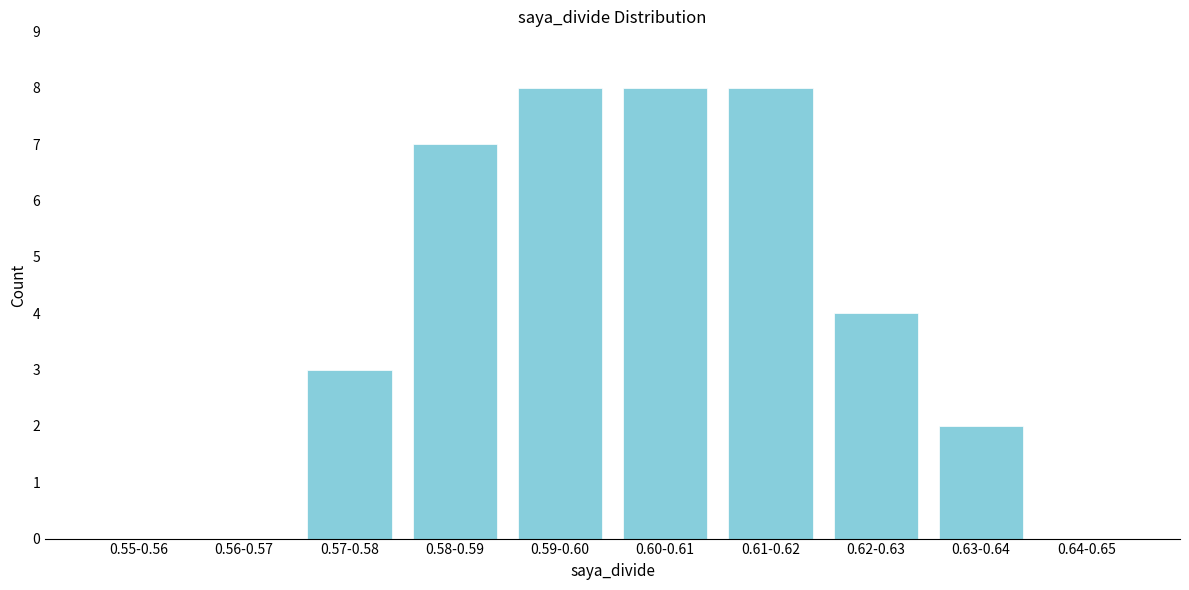

Reading left to right, list all the values displayed in this chart.

0.55-0.56=0	0.56-0.57=0	0.57-0.58=3	0.58-0.59=7	0.59-0.60=8	0.60-0.61=8	0.61-0.62=8	0.62-0.63=4	0.63-0.64=2	0.64-0.65=0